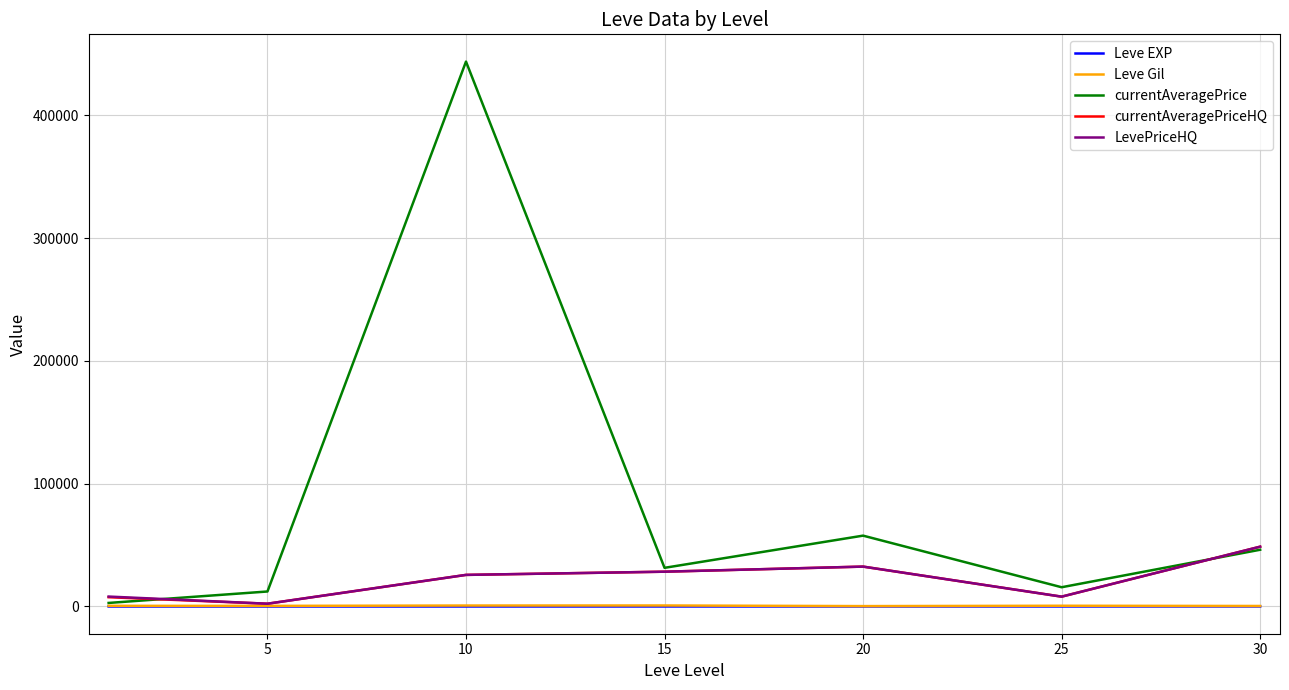

What is the maximum value for currentAveragePriceHQ?

48698.0